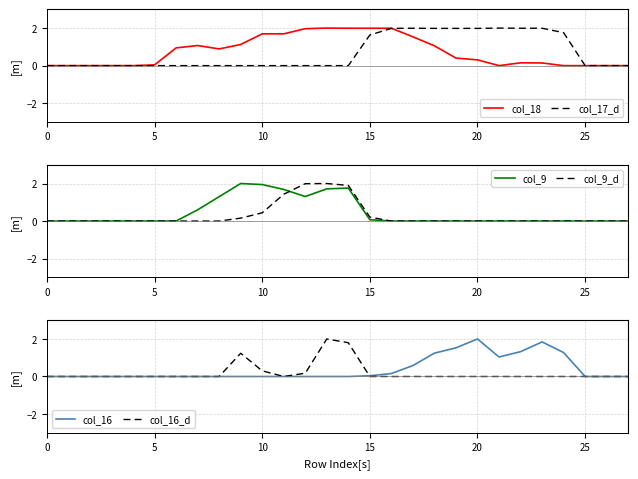

Which series has the widest spread of values?

col_18